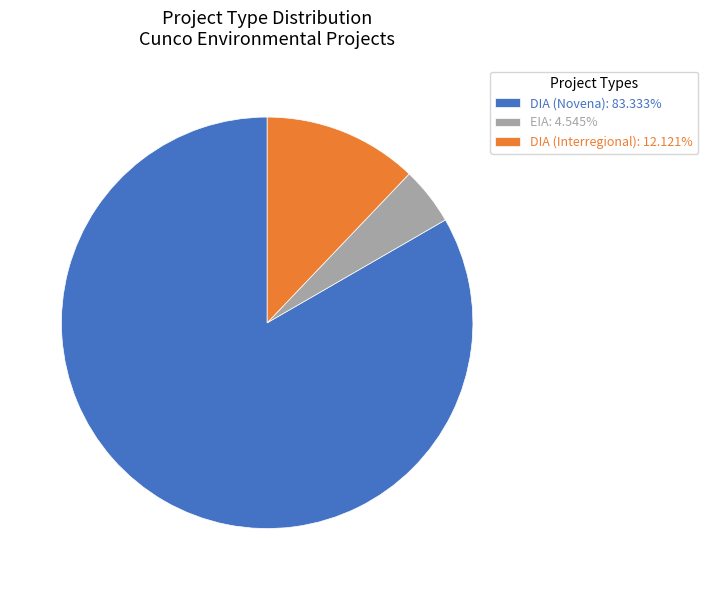

Is there any slice that represents more than half of the pie?

Yes